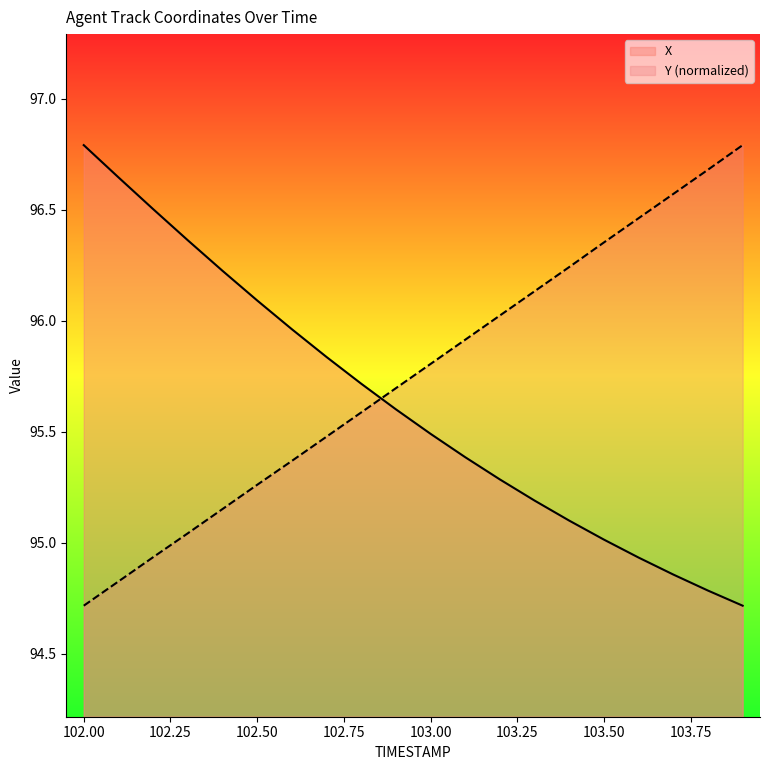

How many times do X and Y (normalized) cross each other?

1